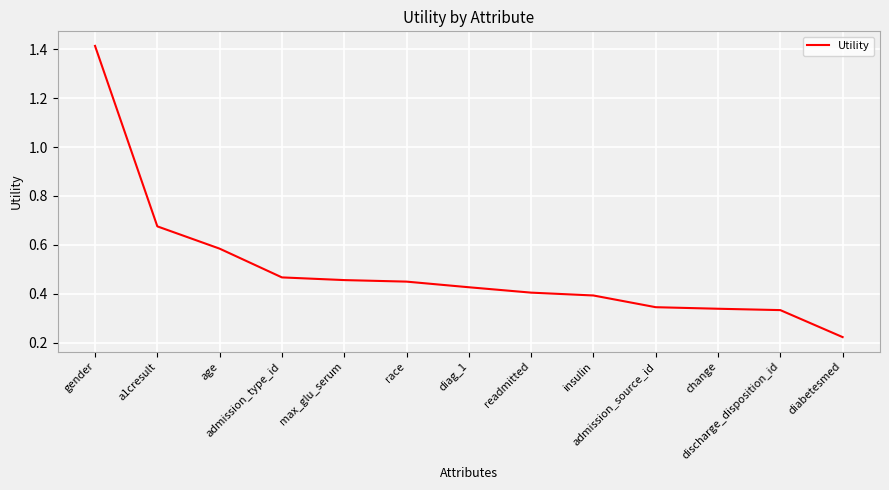

True or false: the data shows 0.3 at admission_type_id.

False